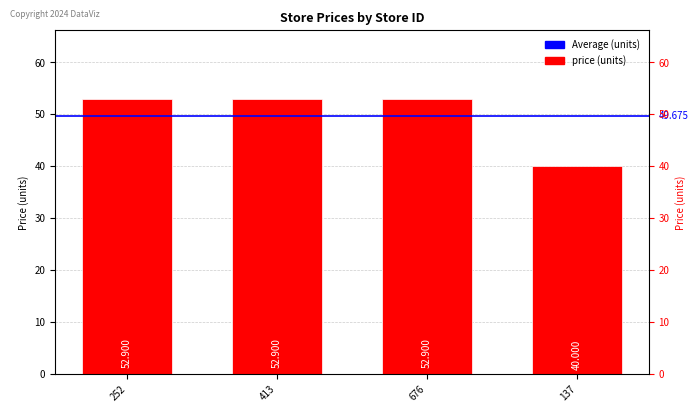

What is the average value?

49.7